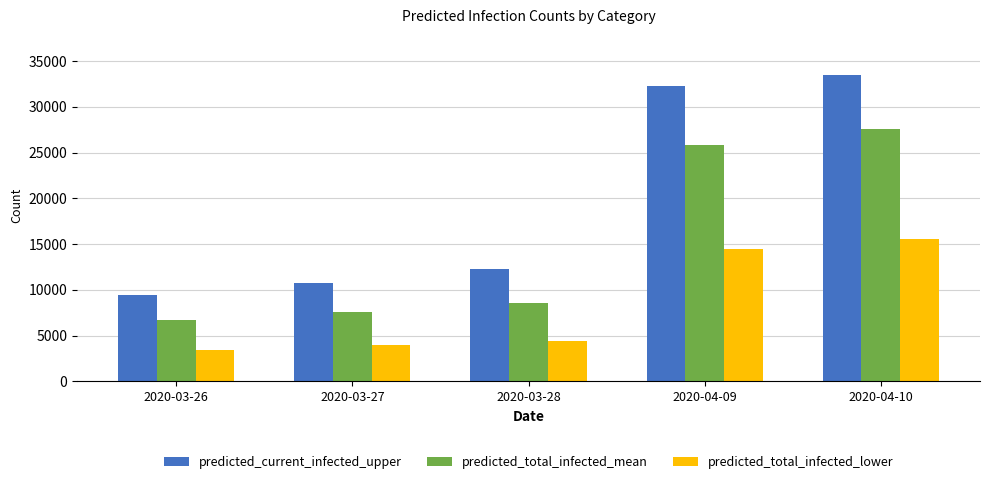

Is the value of predicted_total_infected_mean at 2020-04-09 greater than the value of predicted_total_infected_lower at 2020-03-28?

Yes